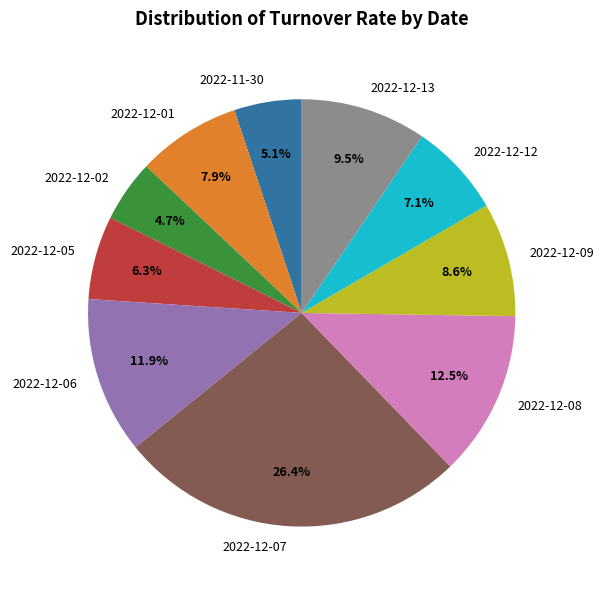

The 2022-12-06 slice represents 12% of the pie. True or false?

True